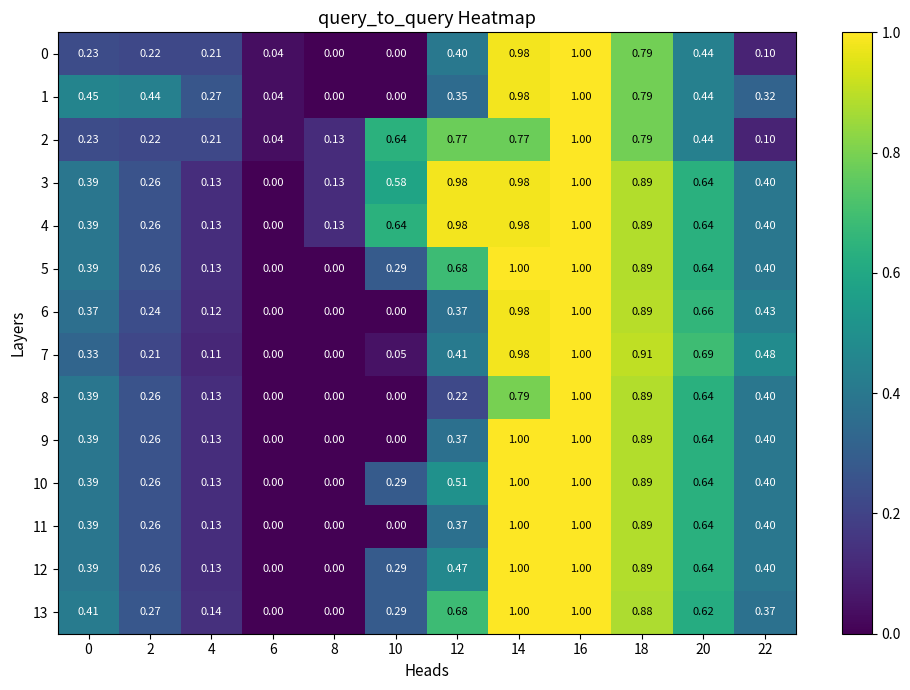

Is the value of 2 at 20 greater than the value of 13 at 8?

Yes